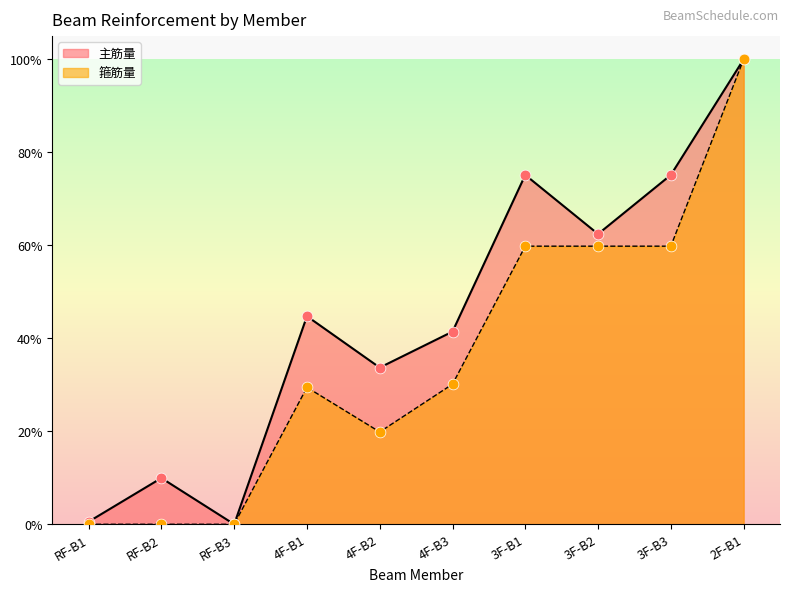

At which category is the sum across all series the highest?

2F-B1